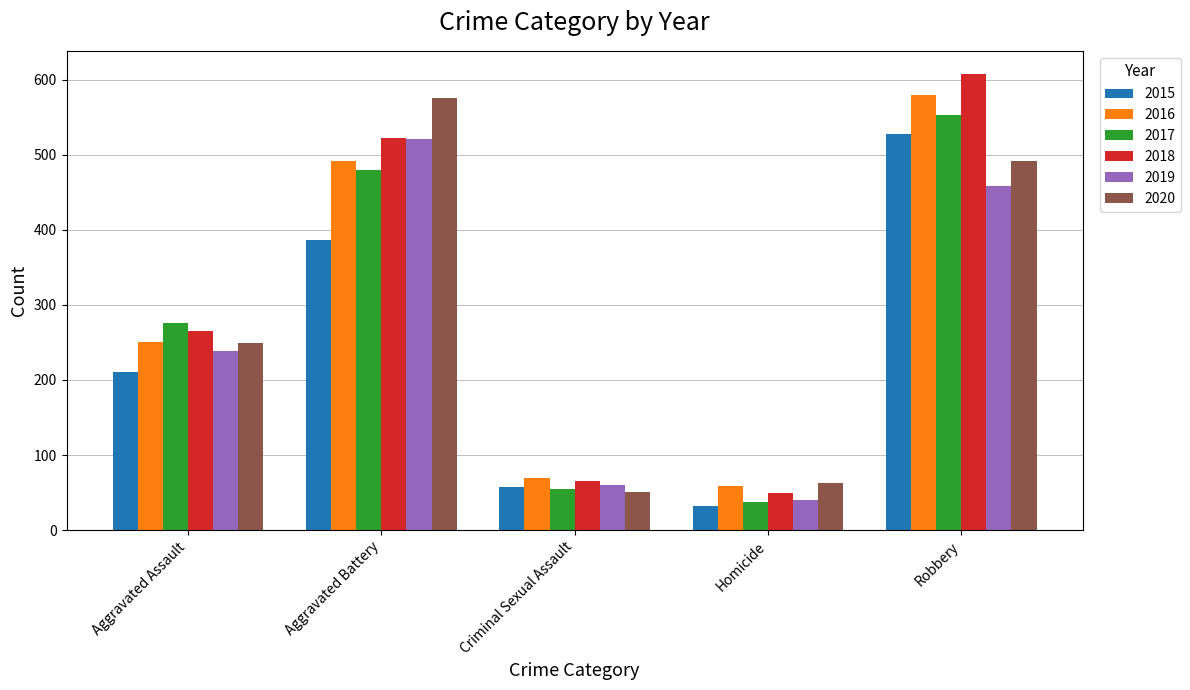

What is the label of the 4th bar from the left?

Homicide